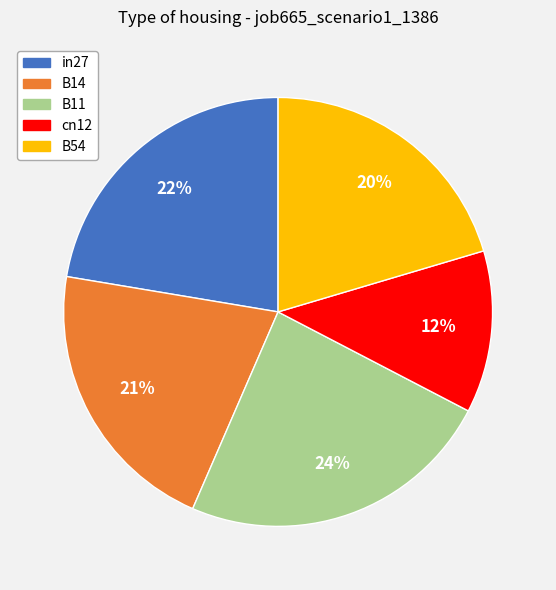

How many slices are in this pie chart?

5